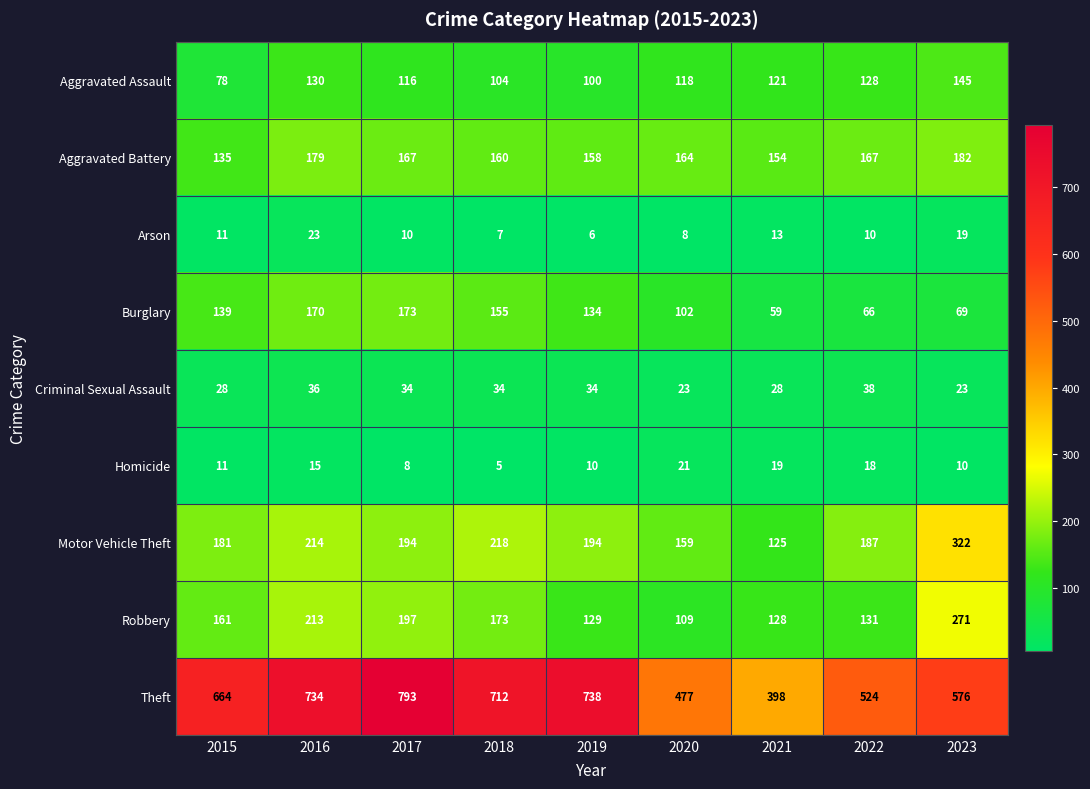

What is the spread (max minus min) of values at 2020?

469